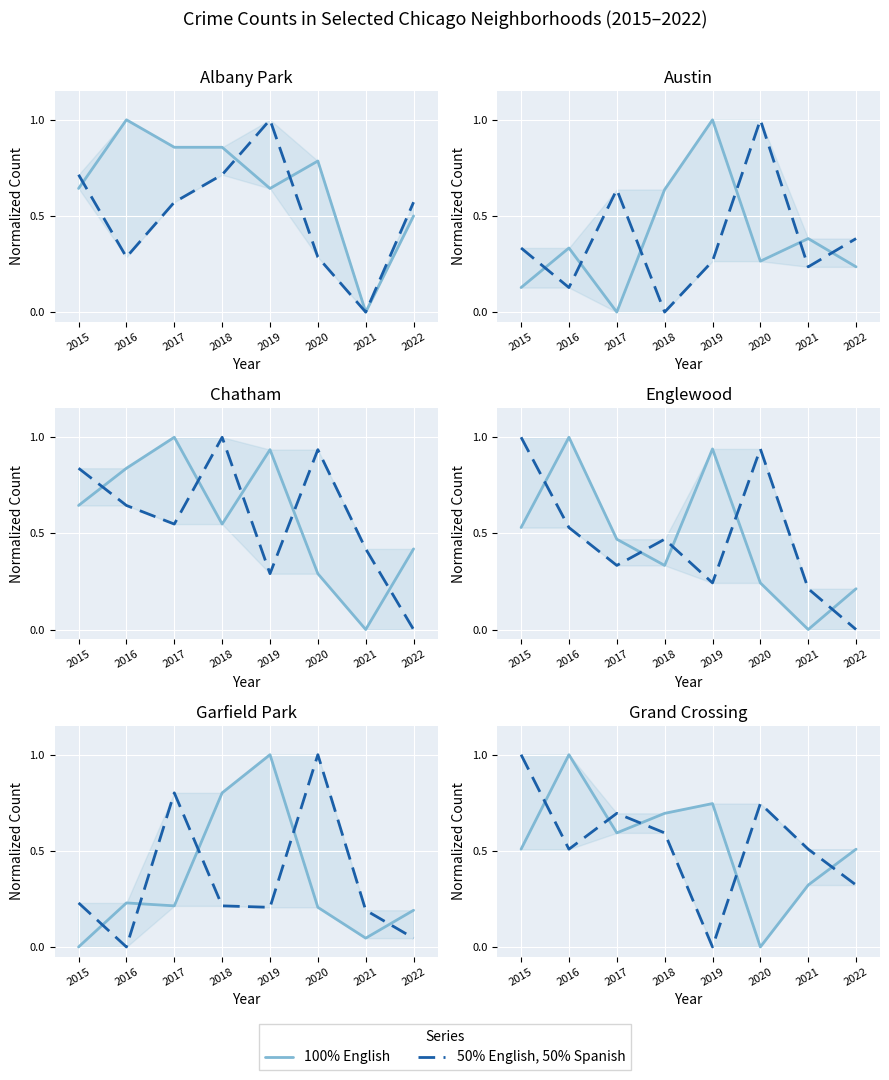

How many interior local valleys does the 50% English, 50% Spanish series have?

2